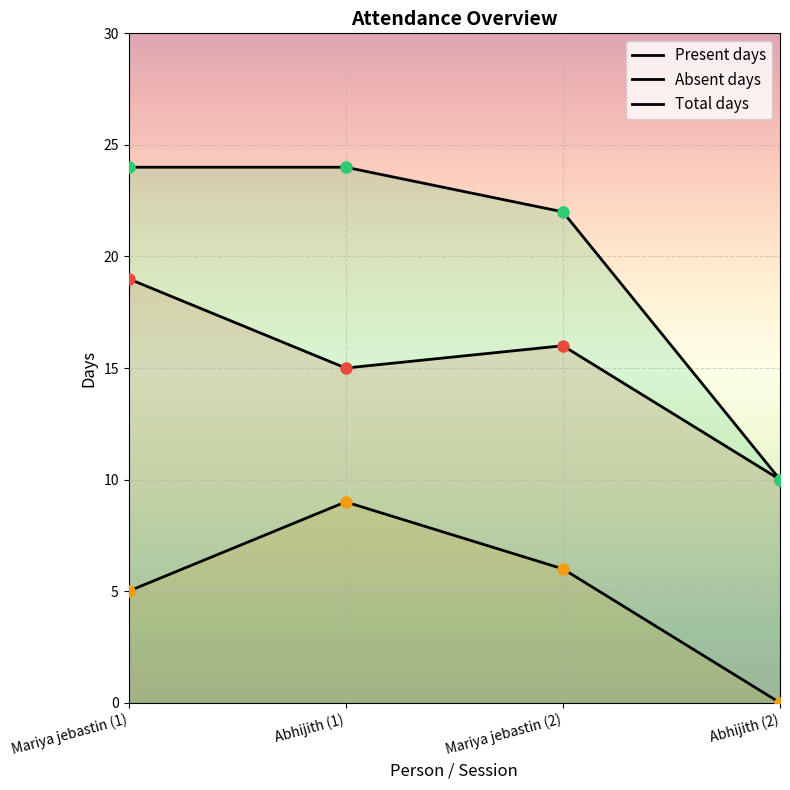

What is the value of the Absent days point at the 3rd from the left?

6